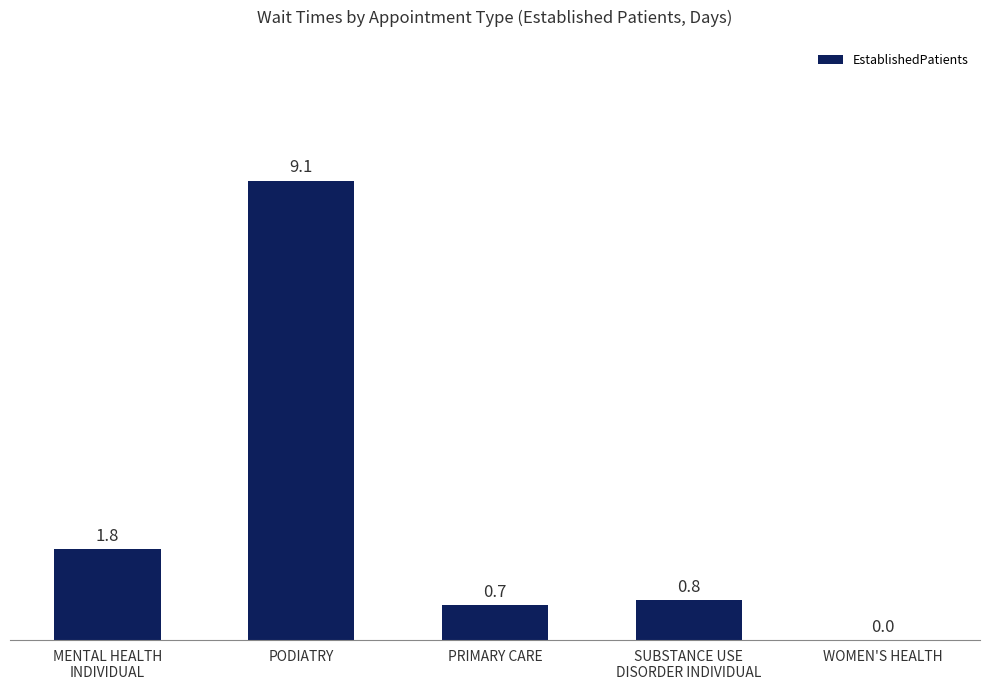

What is the sum of all values?

12.4